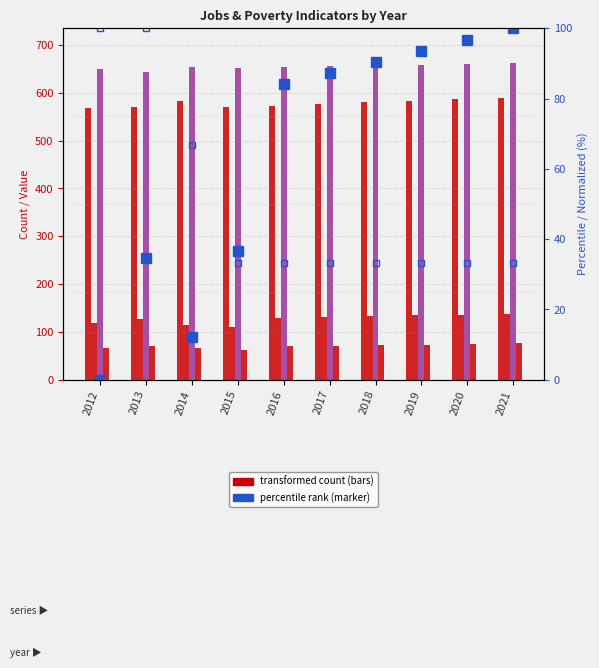

Rank the series at 2016 from lowest to highest value.

Working_Fulltime_Poverty (norm), Poverty_18to65, Population (percentile), Poverty, JobsTotal, Education